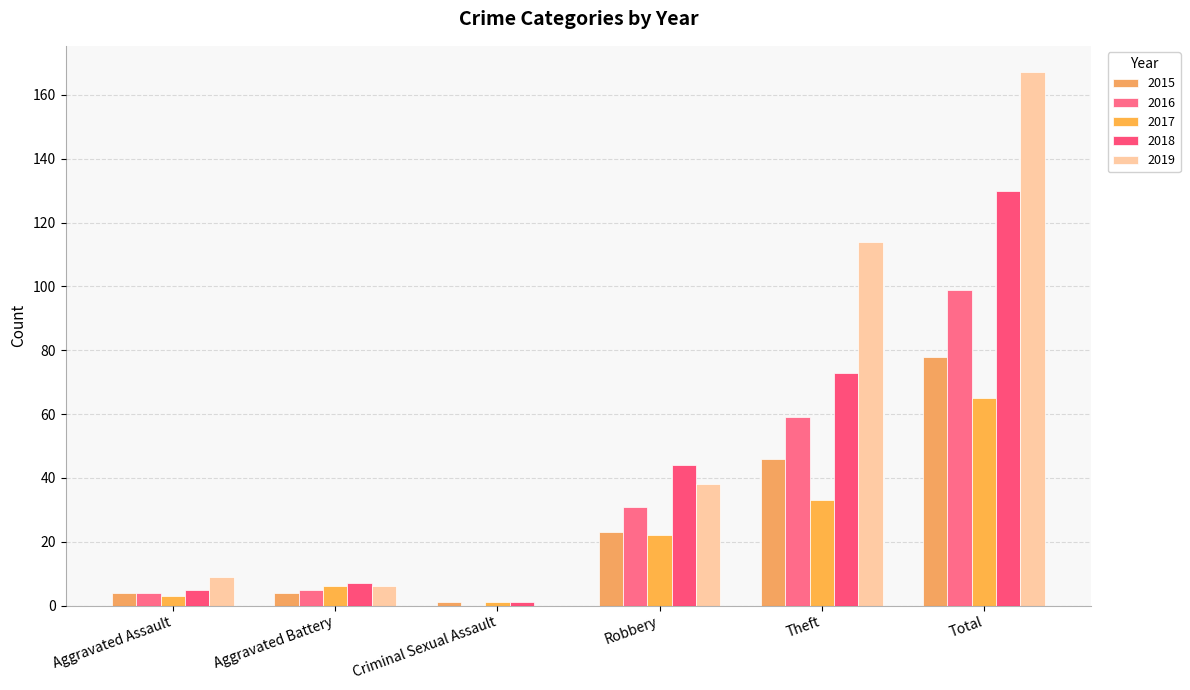

Rank the series by their maximum value, from highest to lowest.

2019, 2018, 2016, 2015, 2017